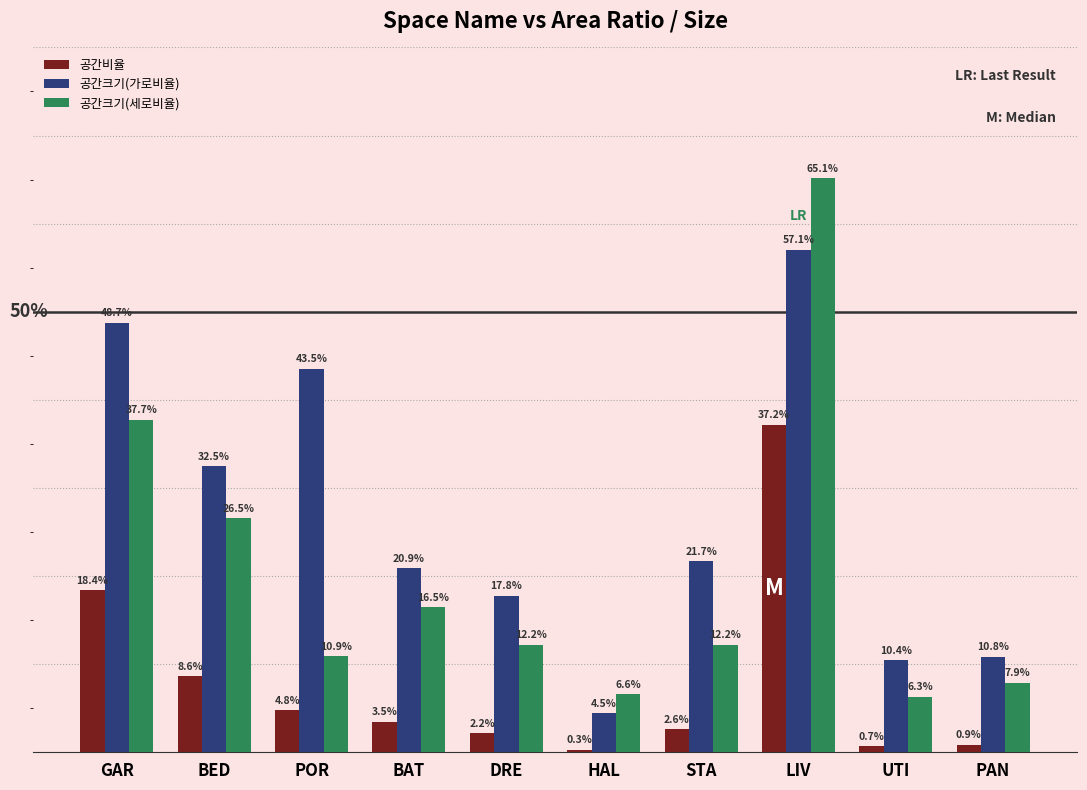

What is the spread (max minus min) of values at PAN?

0.1